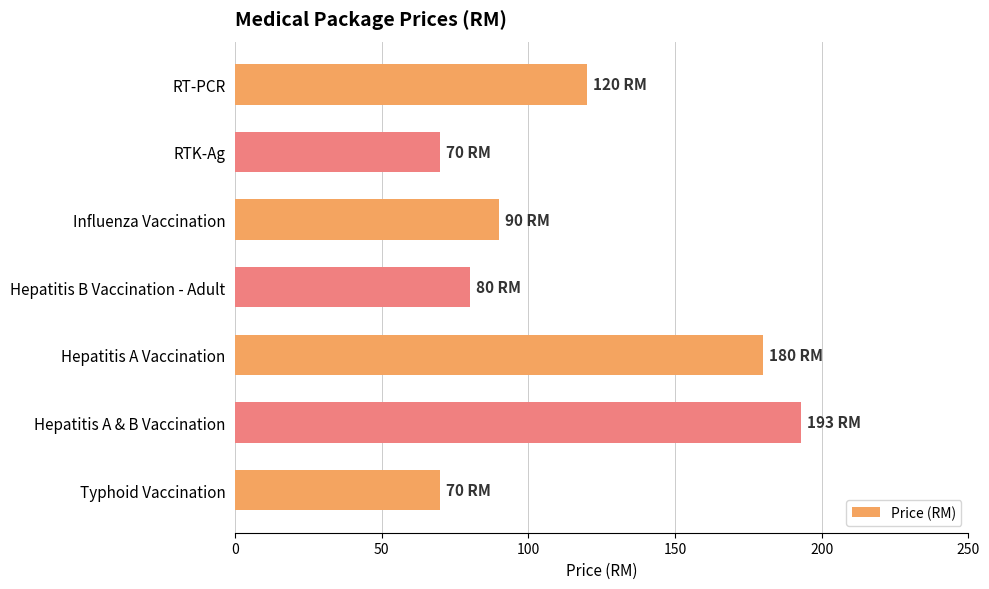

What is the difference between the maximum and minimum values?

123